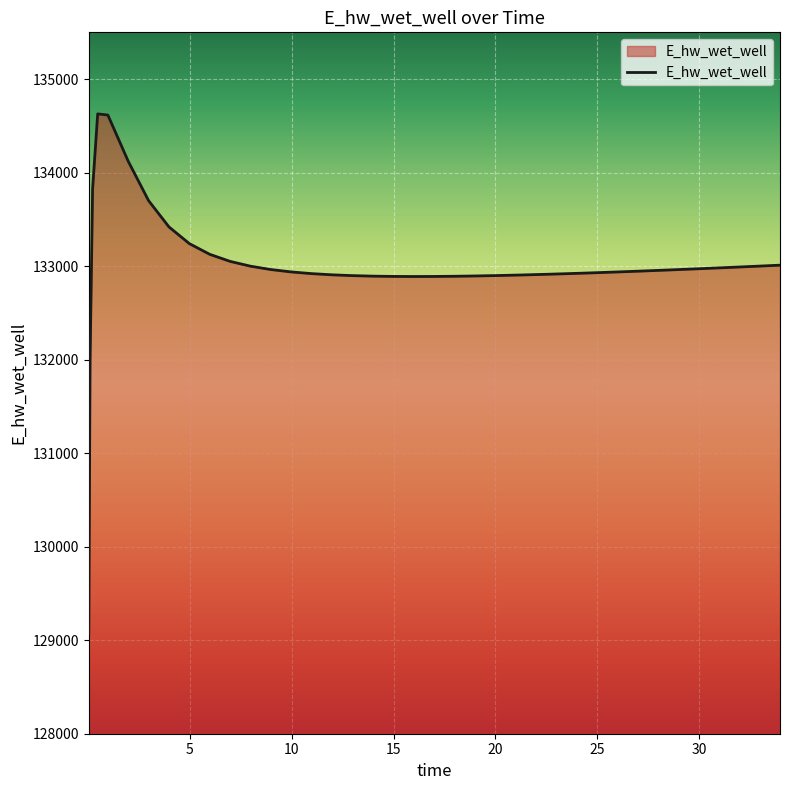

What is the smallest value displayed?

129070.3